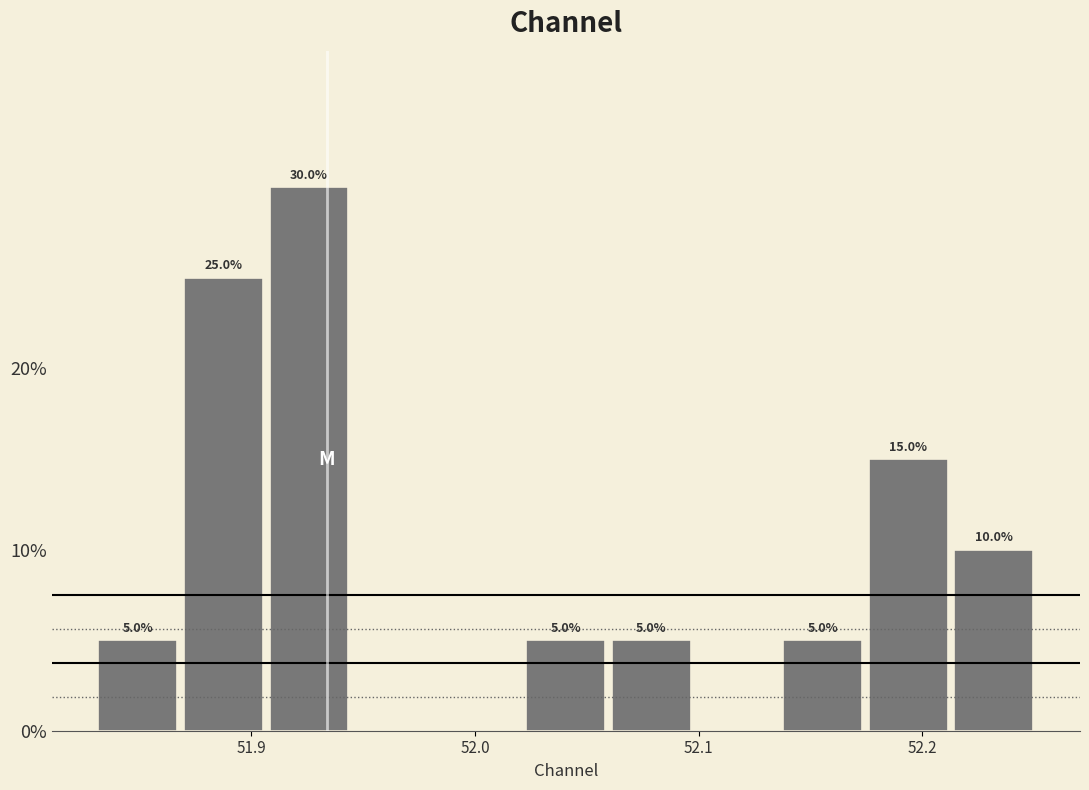

Around what value on the x-axis is the tallest bar? Give the approximate position of its centre, as read against the axis.

51.93